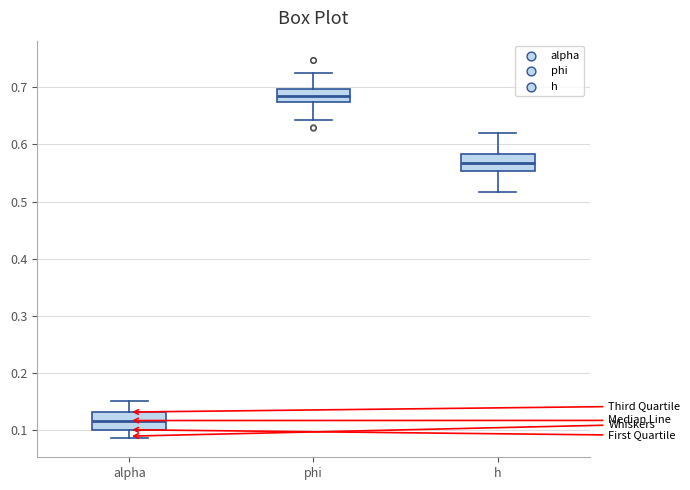

Reading left to right, read every box against the y-axis: the position of its median line, the range the box covers, and the ends of its whiskers. The values are not printed on the chart, so give them approximately, as read against the axis.

alpha: median 0.12, box 0.10 to 0.13, whiskers 0.09 to 0.15
phi: median 0.68, box 0.67 to 0.70, whiskers 0.64 to 0.72
h: median 0.57, box 0.55 to 0.58, whiskers 0.52 to 0.62